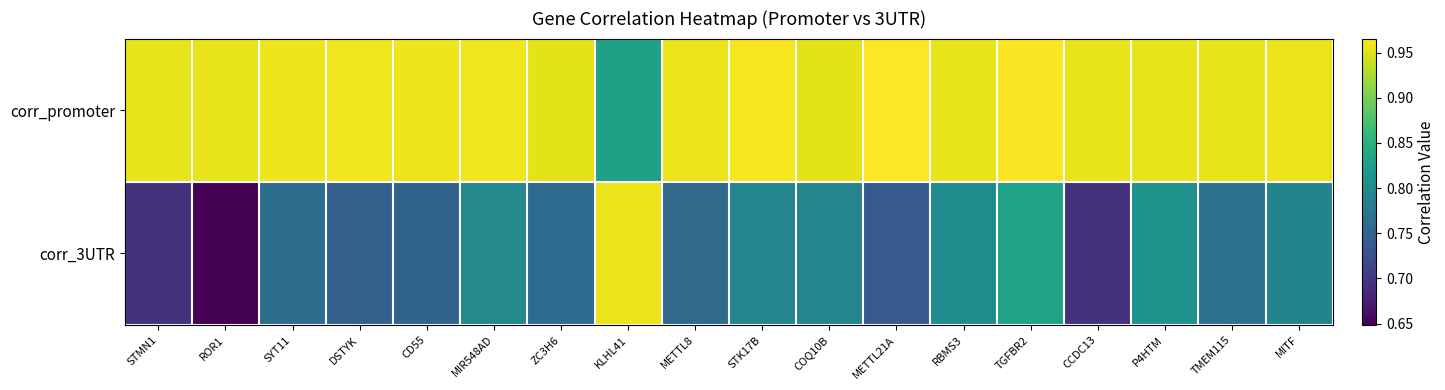

Which series has the largest range (max minus min)?

corr_3UTR